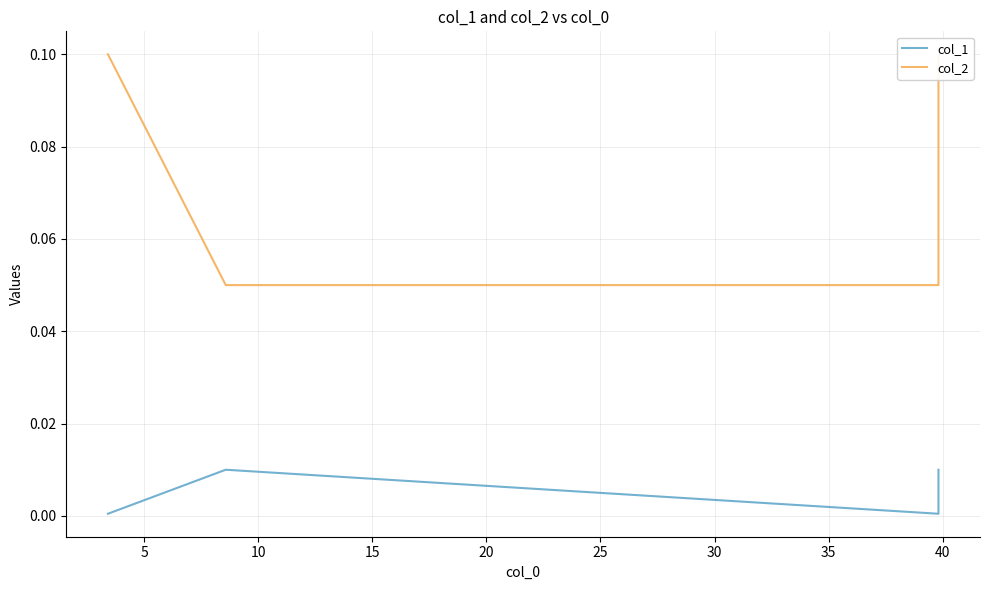

True or false: col_1 and col_2 intersect in this chart.

False